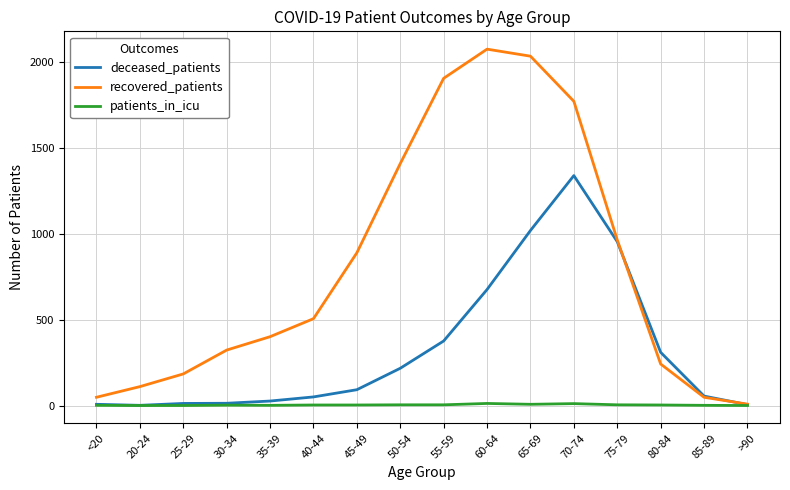

List the series in order of their peak value, highest first.

recovered_patients, deceased_patients, patients_in_icu